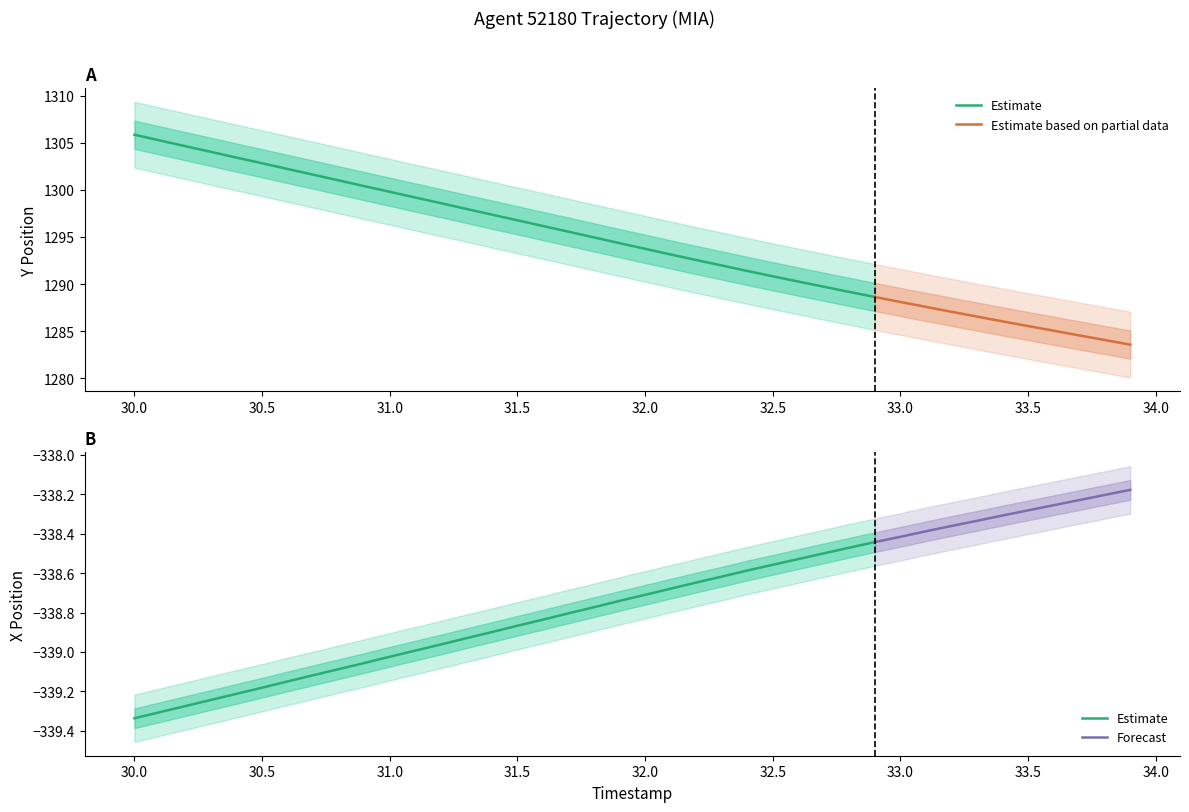

Reading left to right, extract all data points from this chart.

Y: 1305.9	1305.2	1304.6	1304.0	1303.4	1302.8	1302.2	1301.6	1301.0	1300.4	1299.8	1299.2	1298.6	1298.0	1297.4	1296.8	1296.2	1295.6	1295.0	1294.3	1293.7	1293.1	1292.5	1292.0	1291.4	1290.8	1290.3	1289.7	1289.2	1288.6	1288.1	1287.6	1287.0	1286.5	1286.0	1285.5	1285.0	1284.5	1284.0	1283.6
X: -339.3	-339.3	-339.3	-339.2	-339.2	-339.2	-339.1	-339.1	-339.1	-339.1	-339.0	-339.0	-339.0	-338.9	-338.9	-338.9	-338.8	-338.8	-338.8	-338.7	-338.7	-338.7	-338.6	-338.6	-338.6	-338.6	-338.5	-338.5	-338.5	-338.4	-338.4	-338.4	-338.4	-338.3	-338.3	-338.3	-338.3	-338.2	-338.2	-338.2